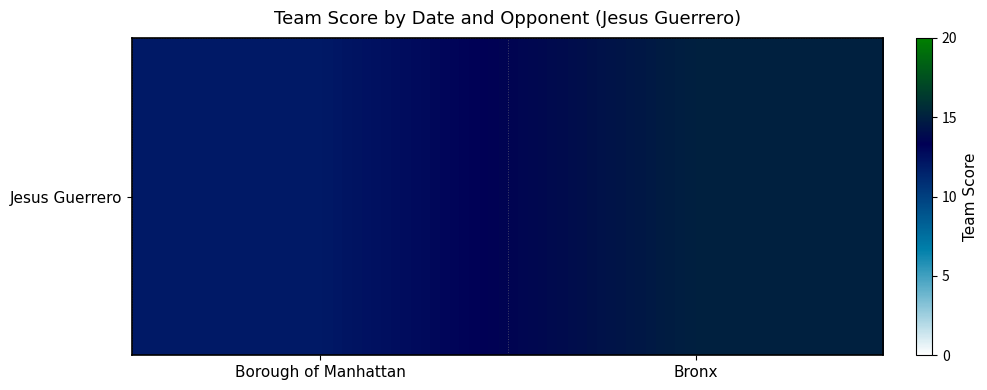

Count the number of data series in this chart.

1